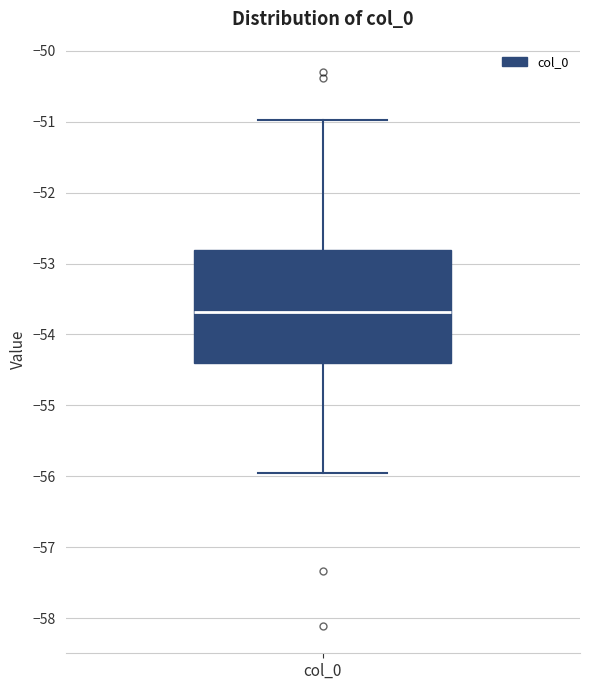

Where is the upper edge of the box for col_0 on the y-axis? The values are not printed on the chart, so give them approximately, as read against the axis.

-52.8